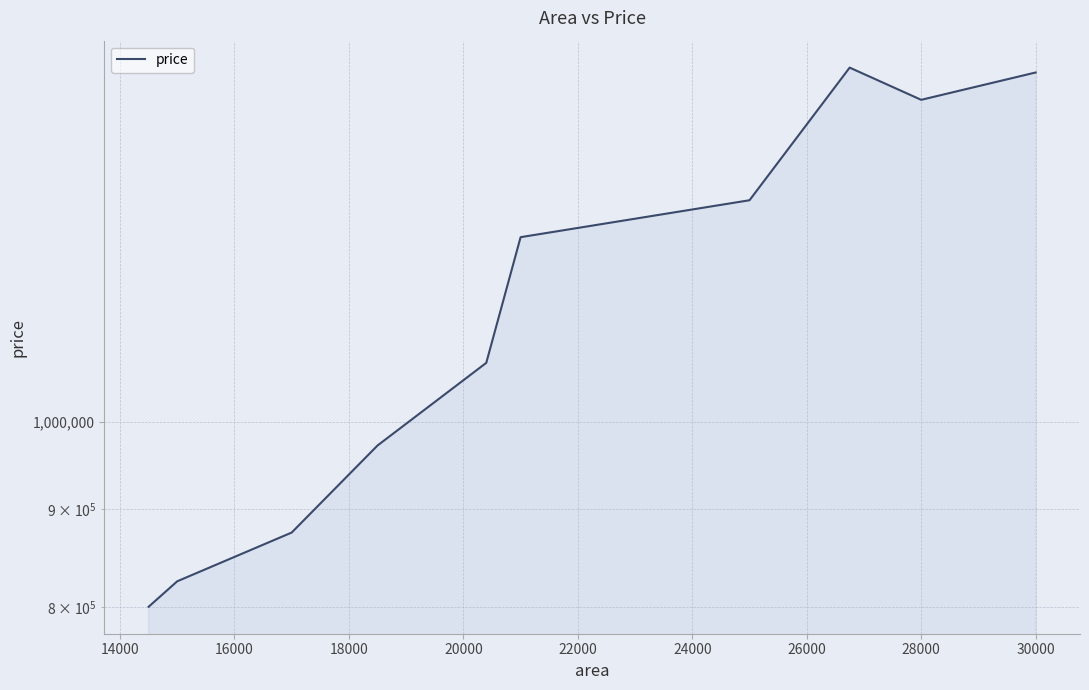

What is the difference between the values at 14000 and 16000?

50000